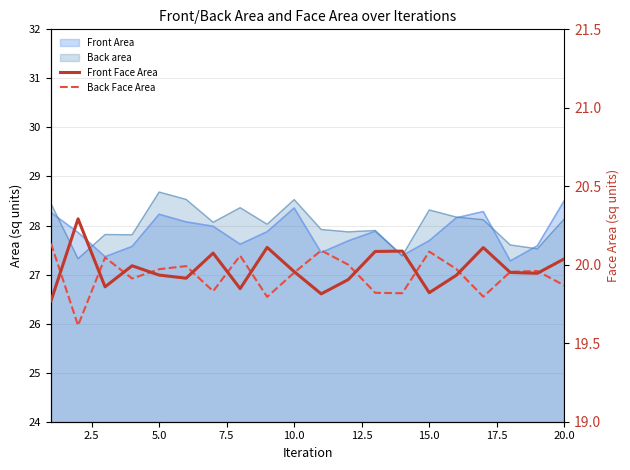

Which series has the widest spread of values?

Back Face Area